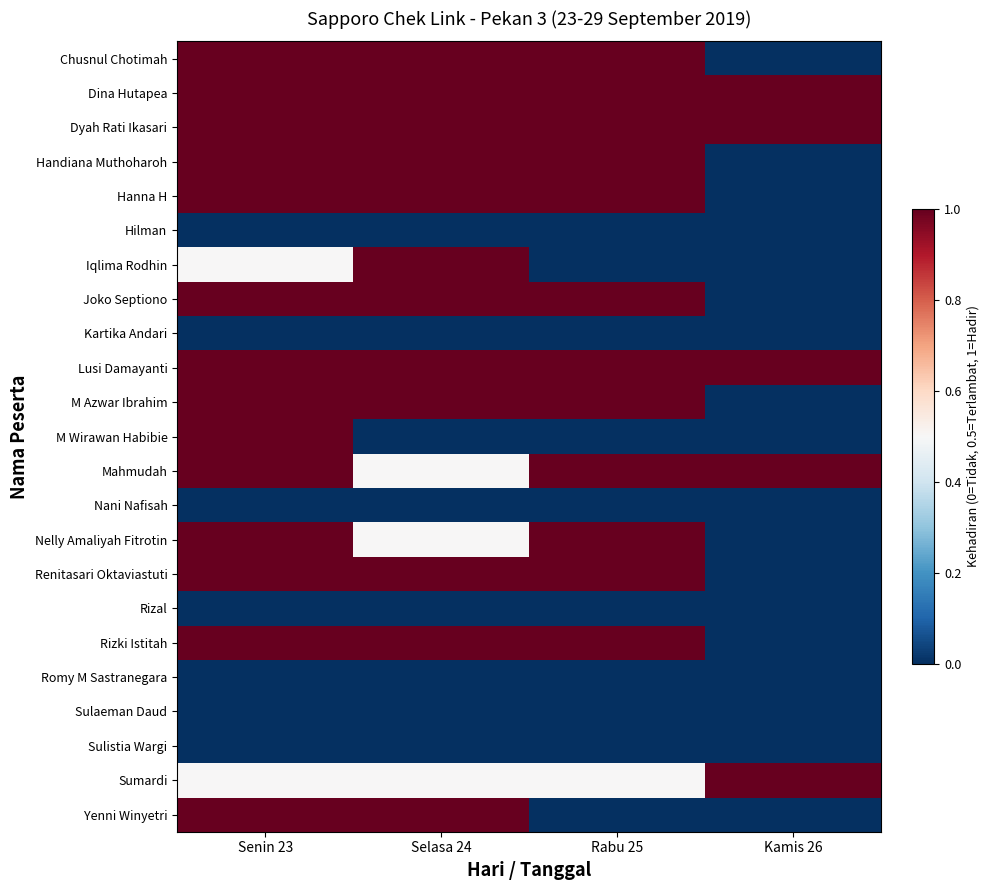

How many data points does each series have?

4